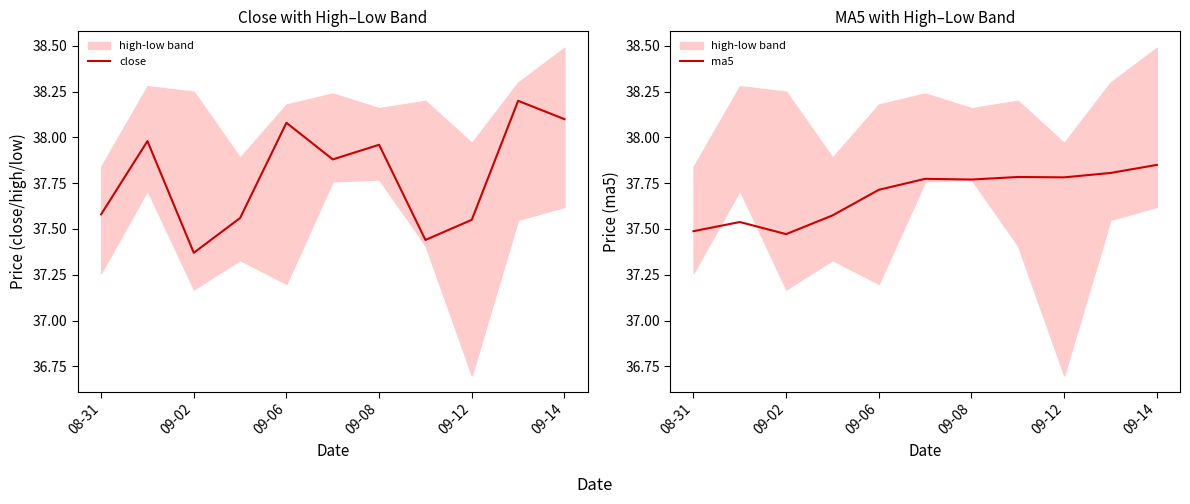

Which category has the lowest value in the close series?

09-02